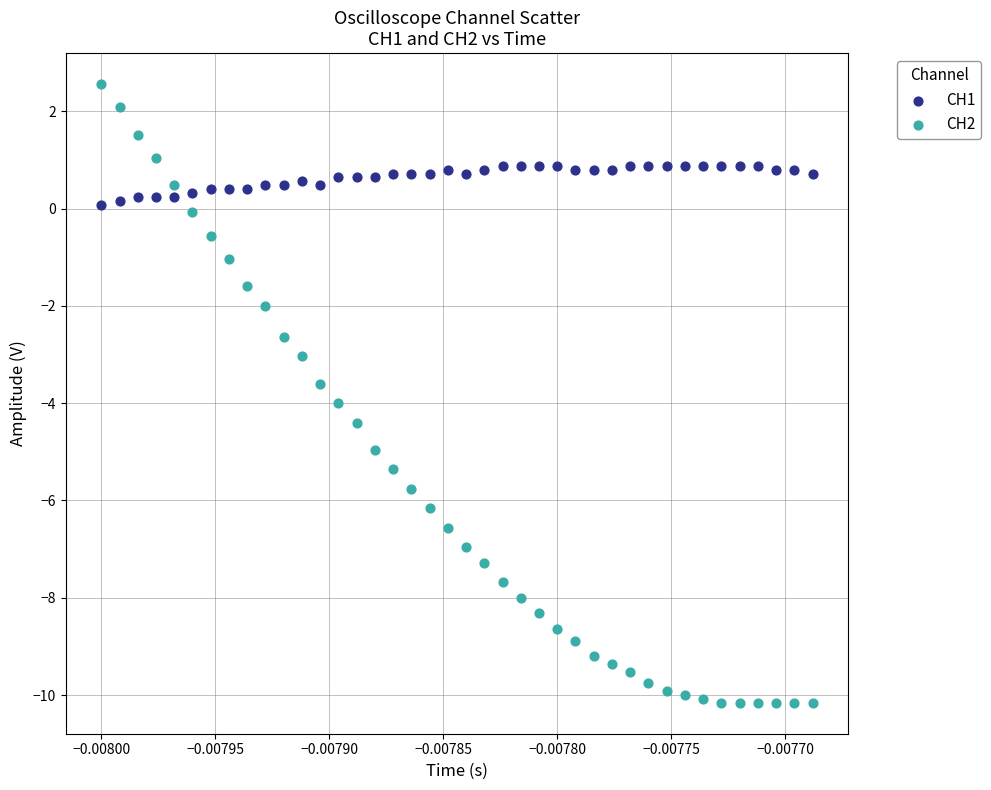

What are all the series names shown in the legend?

CH1, CH2